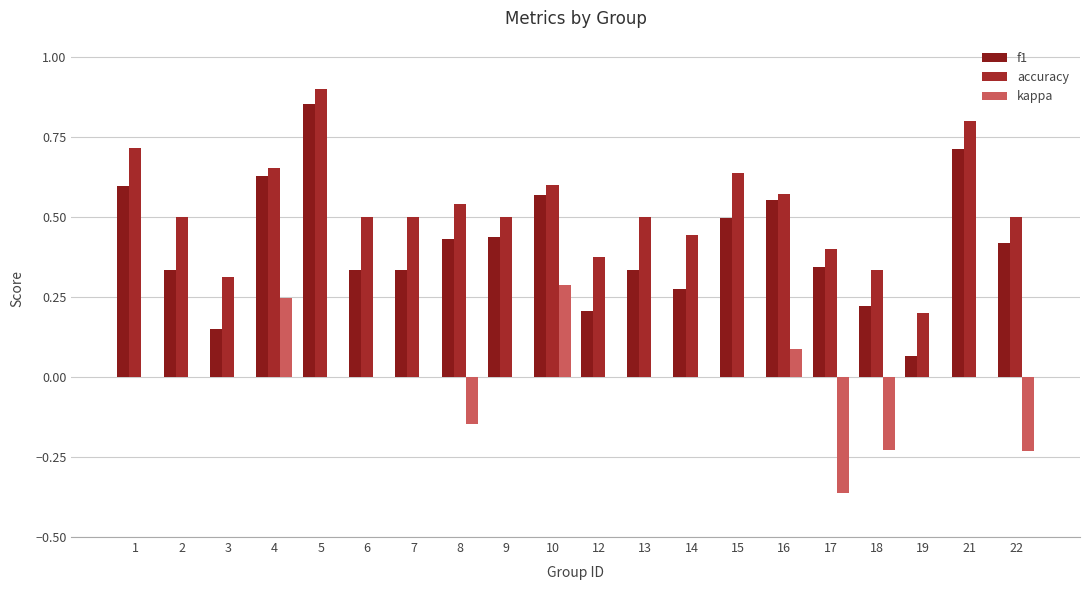

What is the value of the accuracy bar at the 20th from the left?

0.5